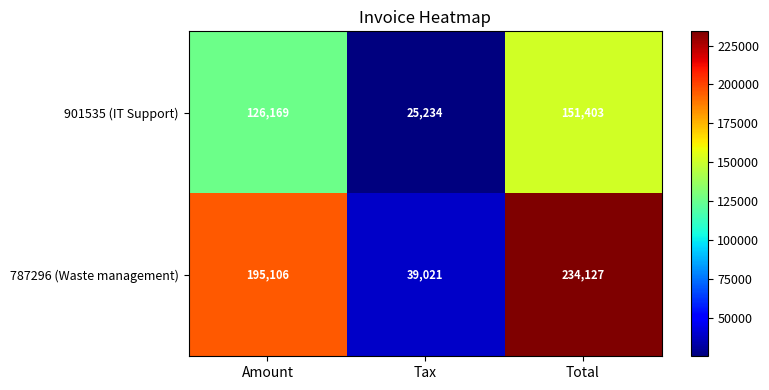

List the series in order of their overall mean, highest first.

787296 (Waste management), 901535 (IT Support)